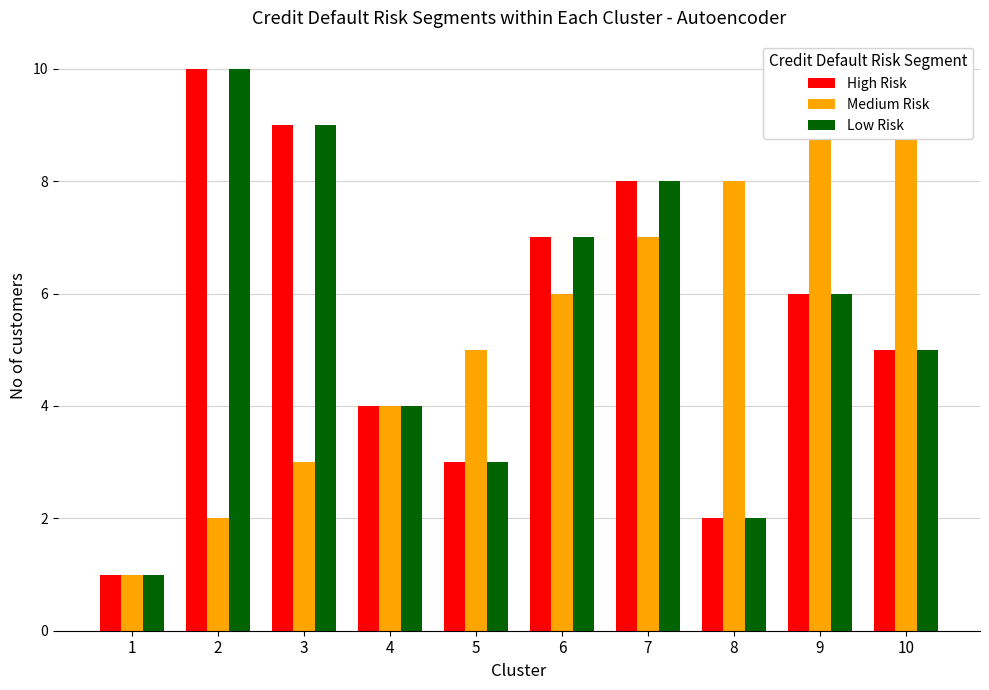

At which category does the chart reach its minimum across all series?

1